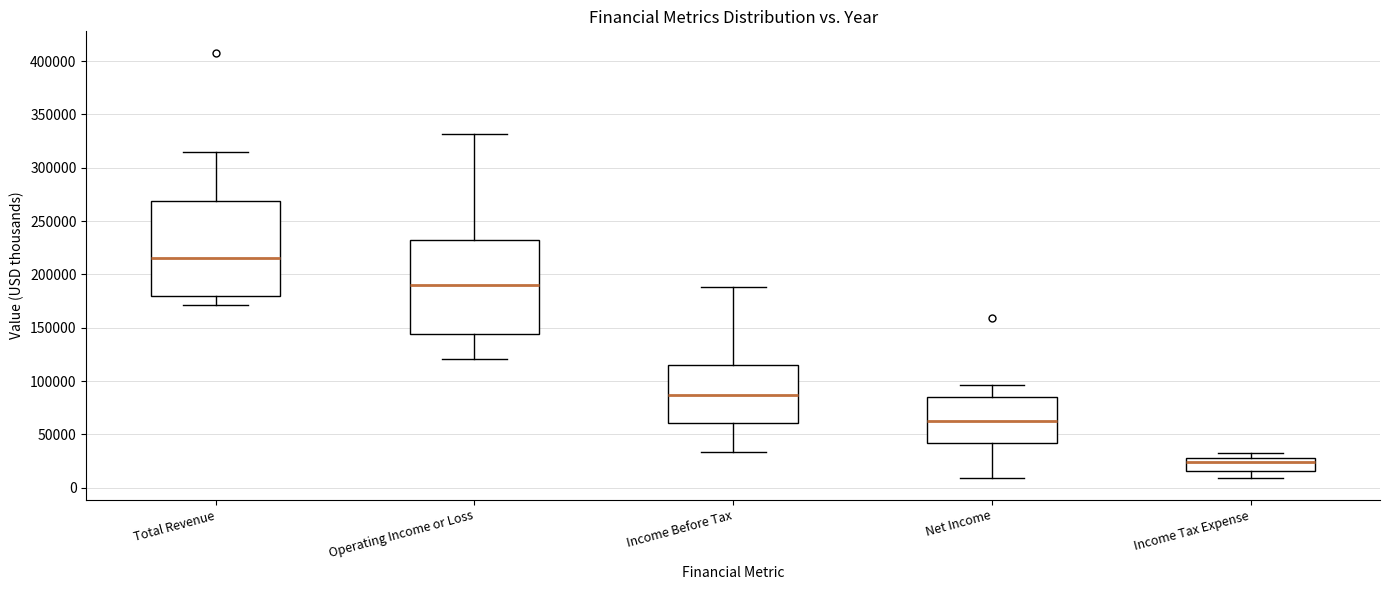

Where is the upper edge of the box for Net Income on the y-axis? The values are not printed on the chart, so give them approximately, as read against the axis.

85000